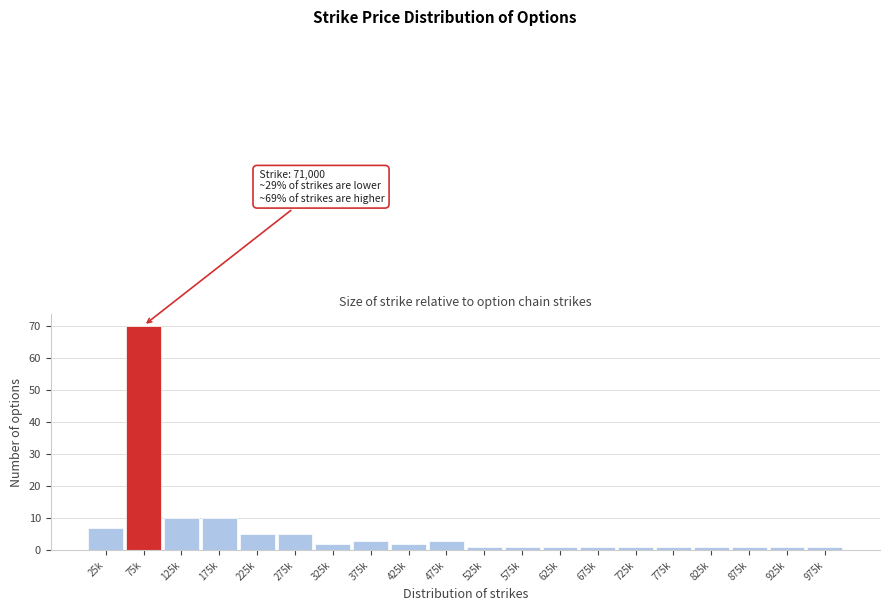

Reading left to right, what are all the values shown in this chart?

25k=7	75k=70	125k=10	175k=10	225k=5	275k=5	325k=2	375k=3	425k=2	475k=3	525k=1	575k=1	625k=1	675k=1	725k=1	775k=1	825k=1	875k=1	925k=1	975k=1